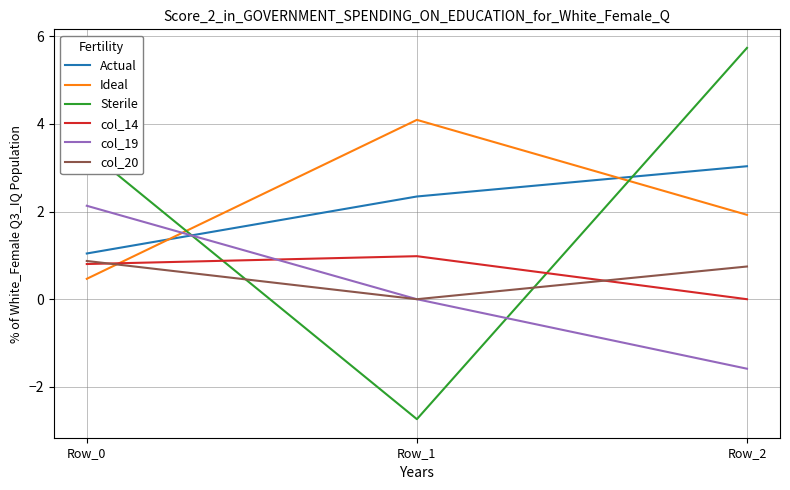

Reading right to left, list all the values displayed in this chart.

Actual: 3.0	2.3	1.0
Ideal: 1.9	4.1	0.5
Sterile: 5.7	-2.7	3.4
col_14: 0.0	1.0	0.8
col_19: -1.6	0.0	2.1
col_20: 0.7	0.0	0.9